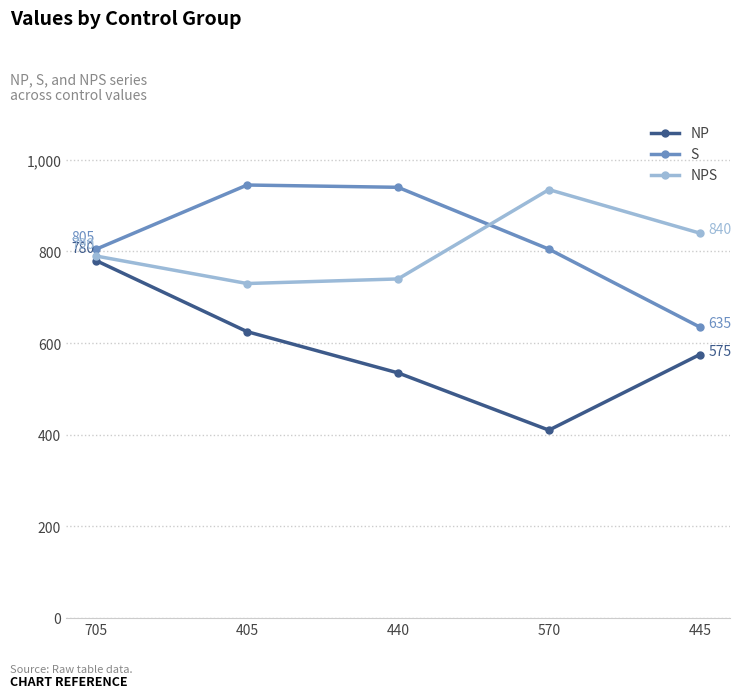

How many data points does each series have?

5